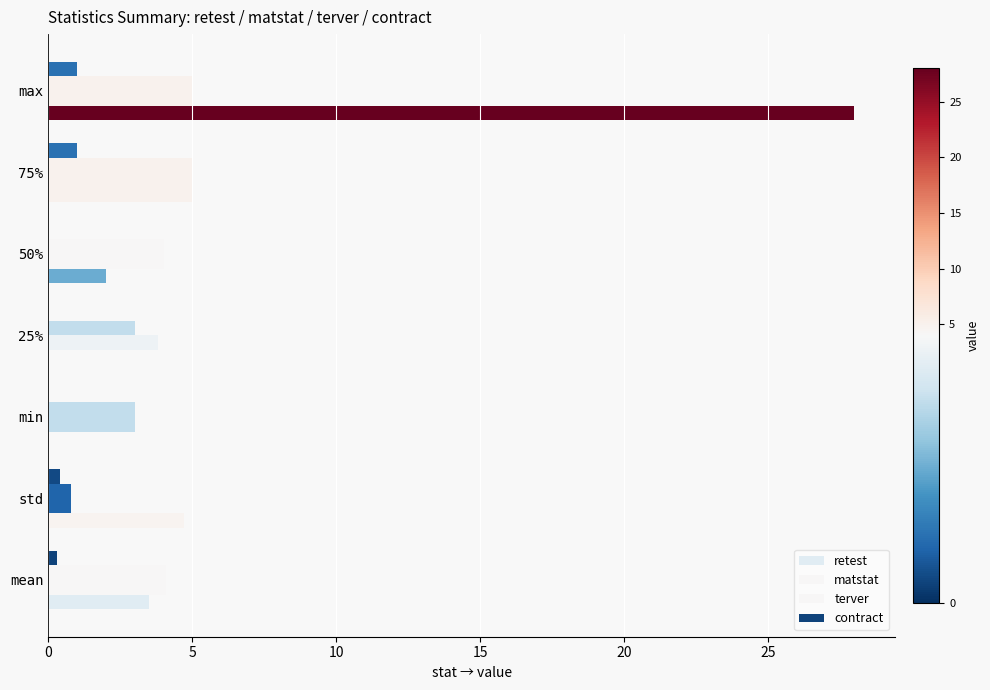

Count the number of data series in this chart.

4